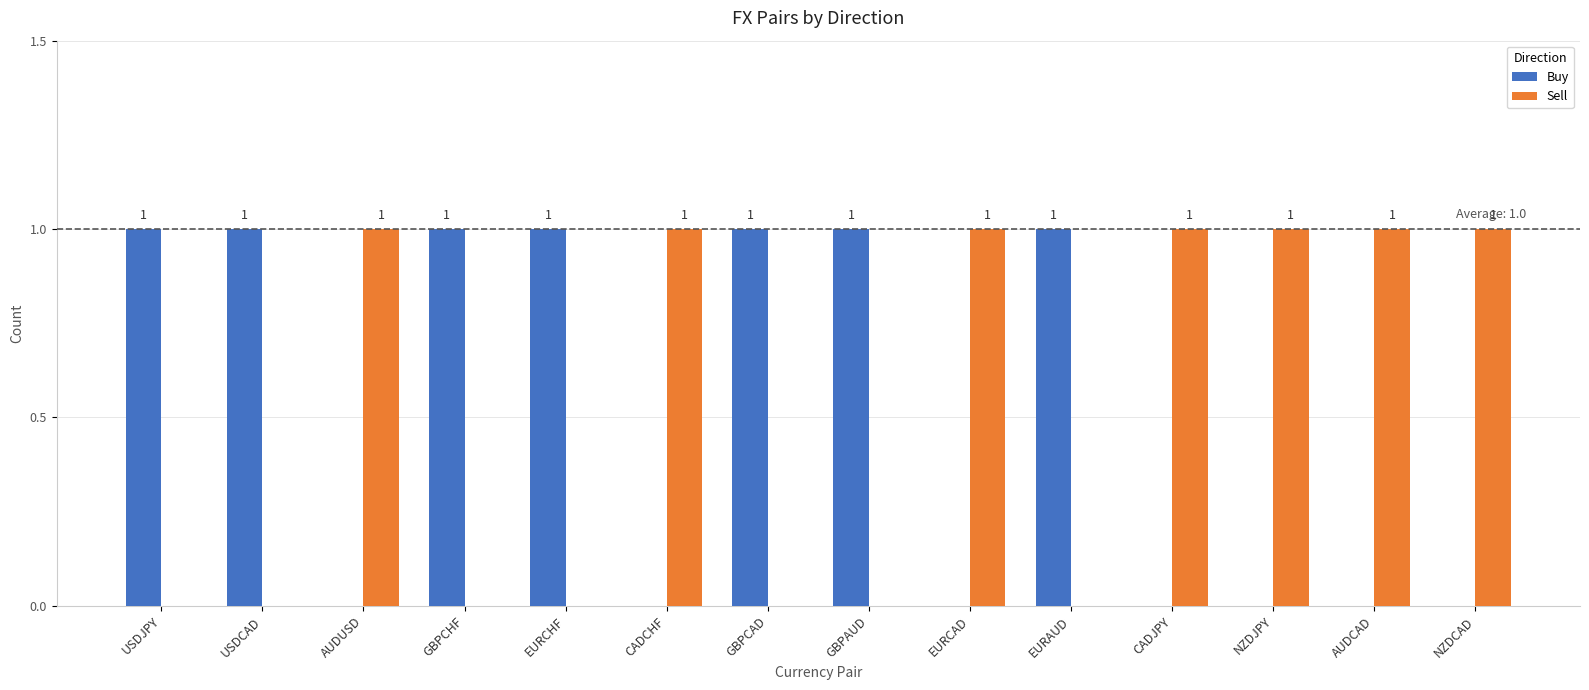

How many Buy values are between 0 and 1?

14